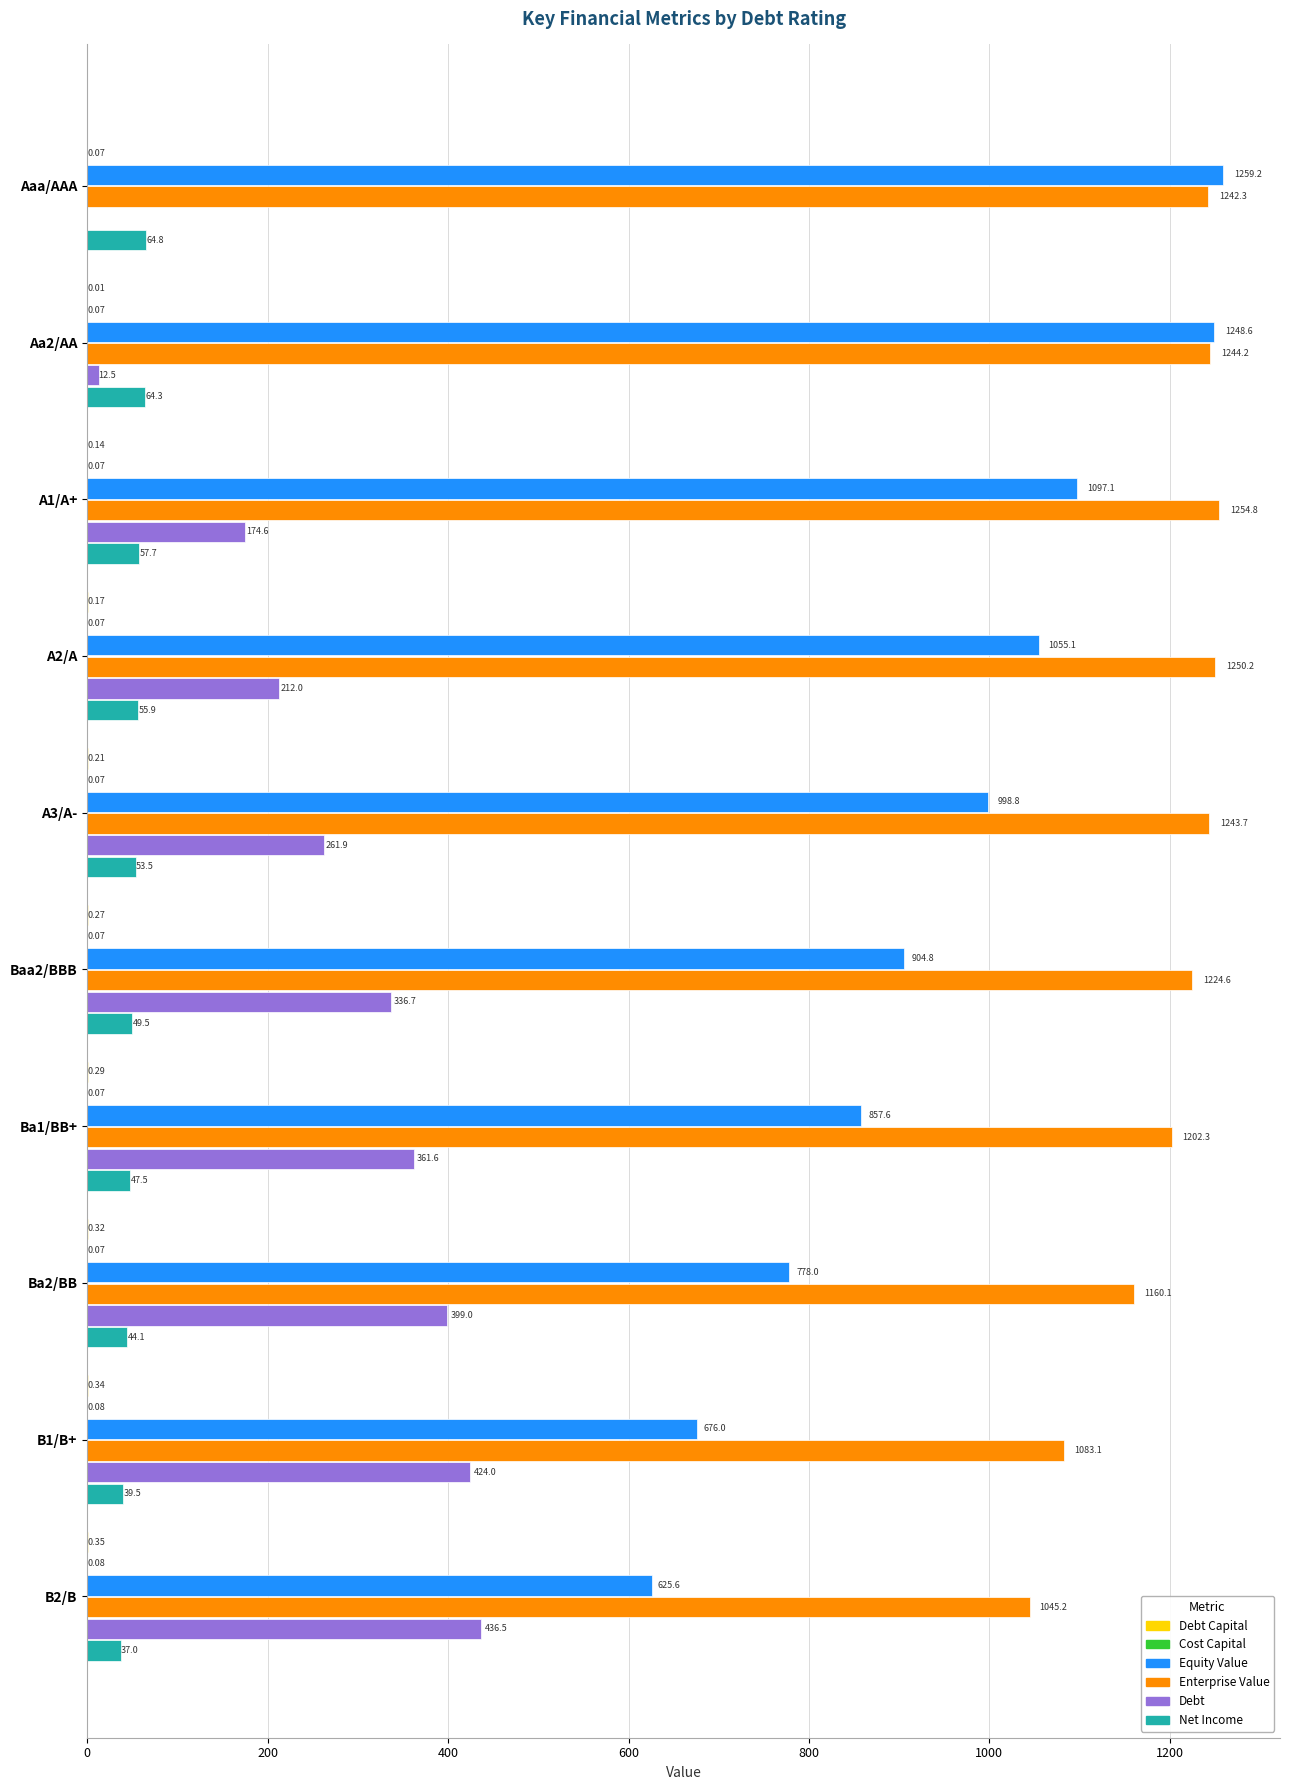

At which category is the sum across all series the highest?

A1/A+